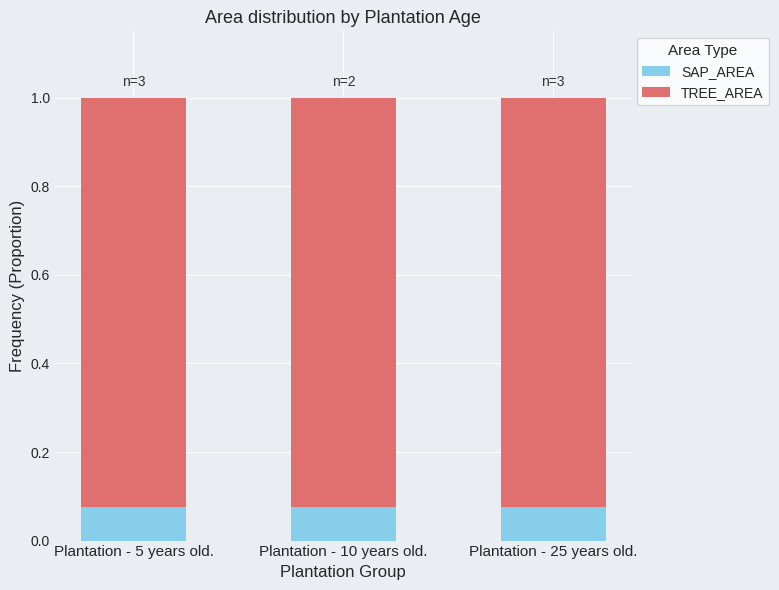

The value of SAP_AREA at Plantation - 25 years old. is 0.0. True or false?

False